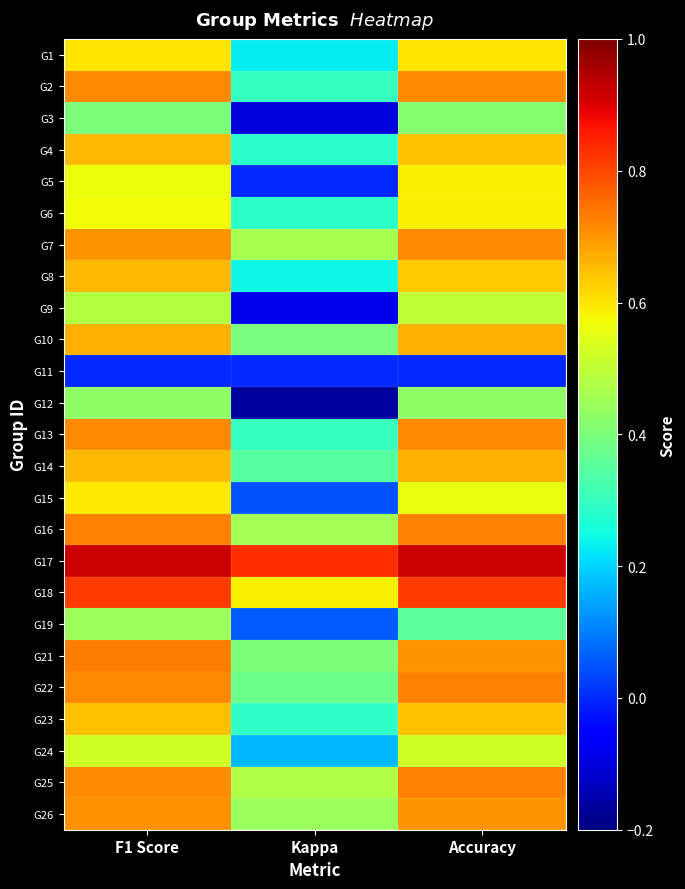

What is the greatest value displayed?

0.9